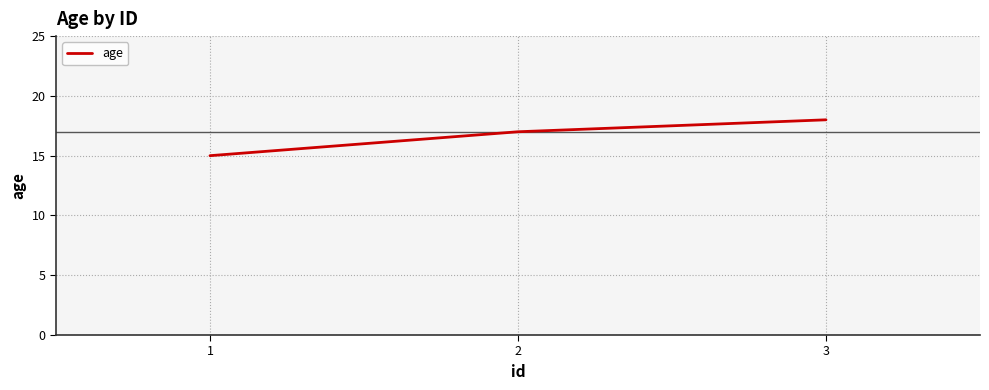

How many lines are shown in the chart?

1